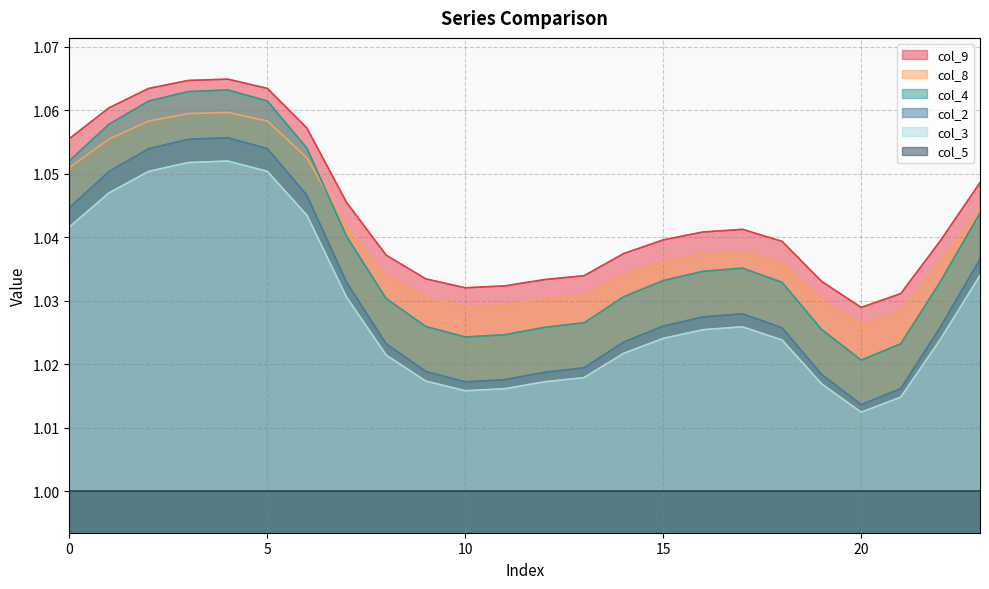

At which category does the chart reach its minimum across all series?

20